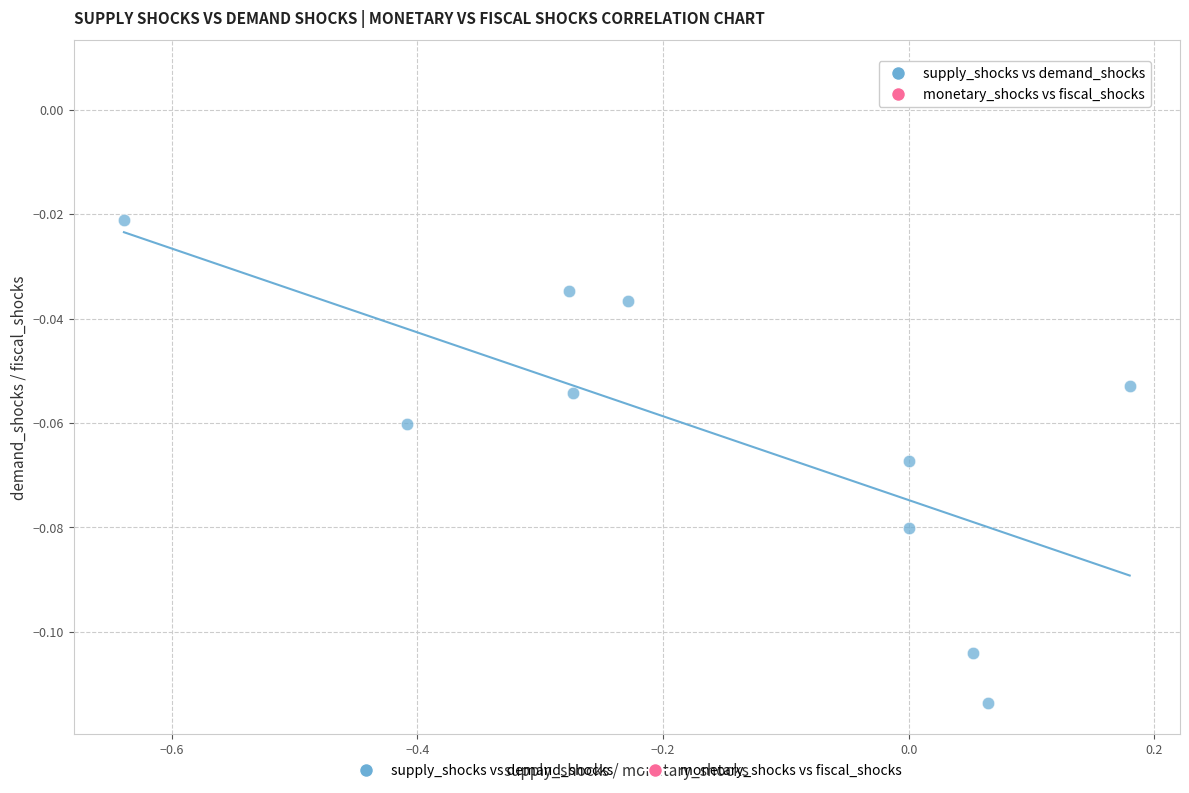

Which series has the largest Y range (max minus min)?

supply_shocks vs demand_shocks